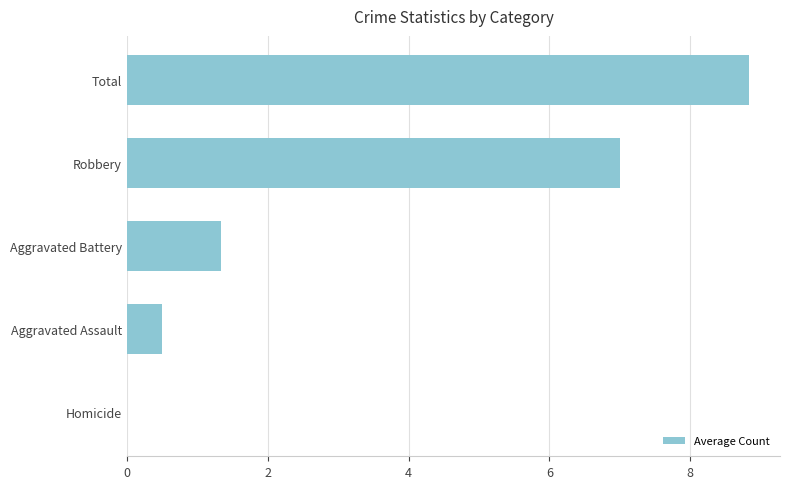

What is the sum of all values?

17.7